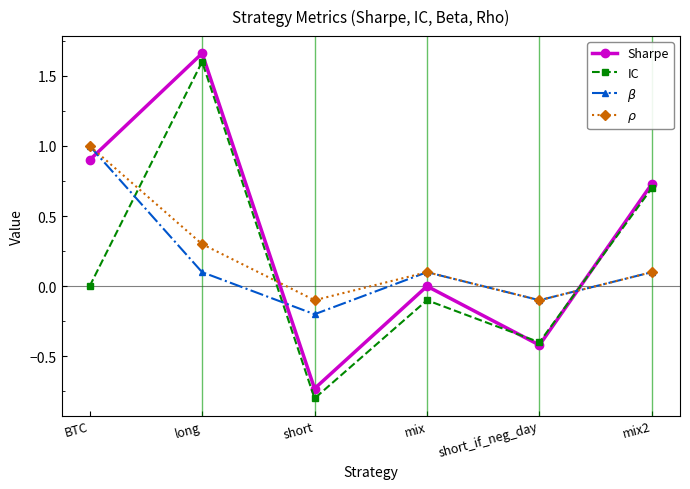

Between long and mix, which series saw the biggest shift?

IC